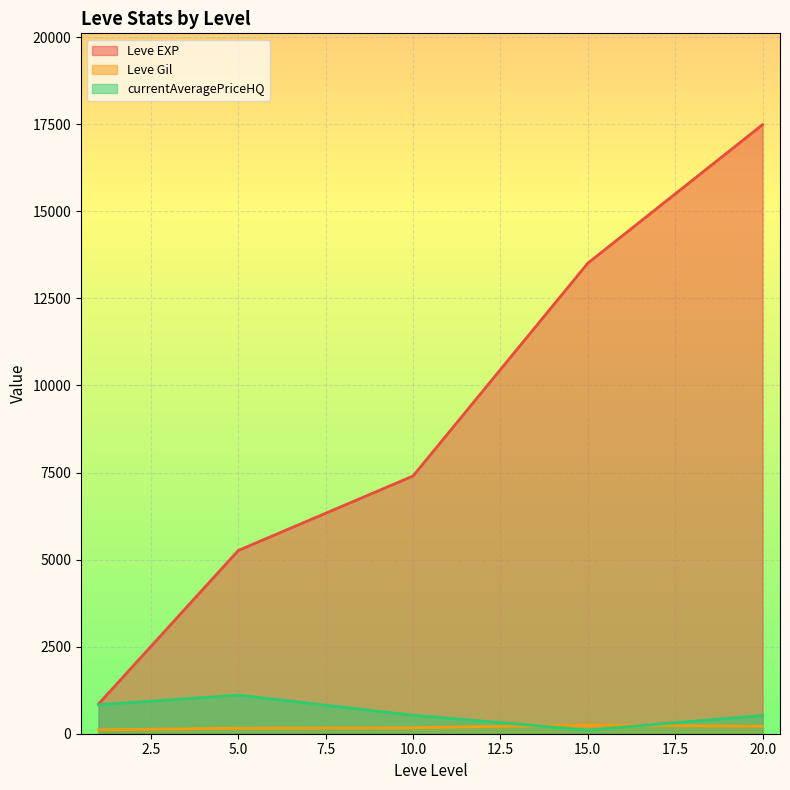

Which series changed the most between 5 and 10?

Leve EXP